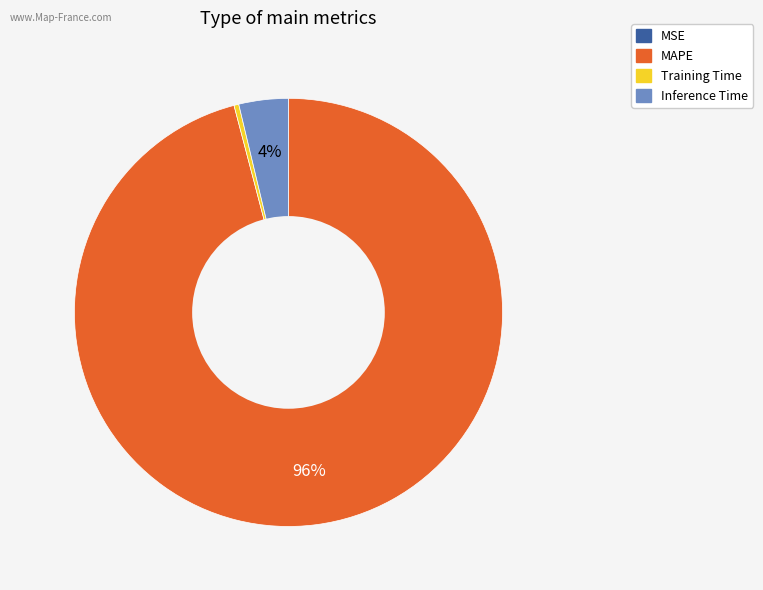

To the nearest percent, what is the difference between the Inference Time and MAPE slice percentages?

92%